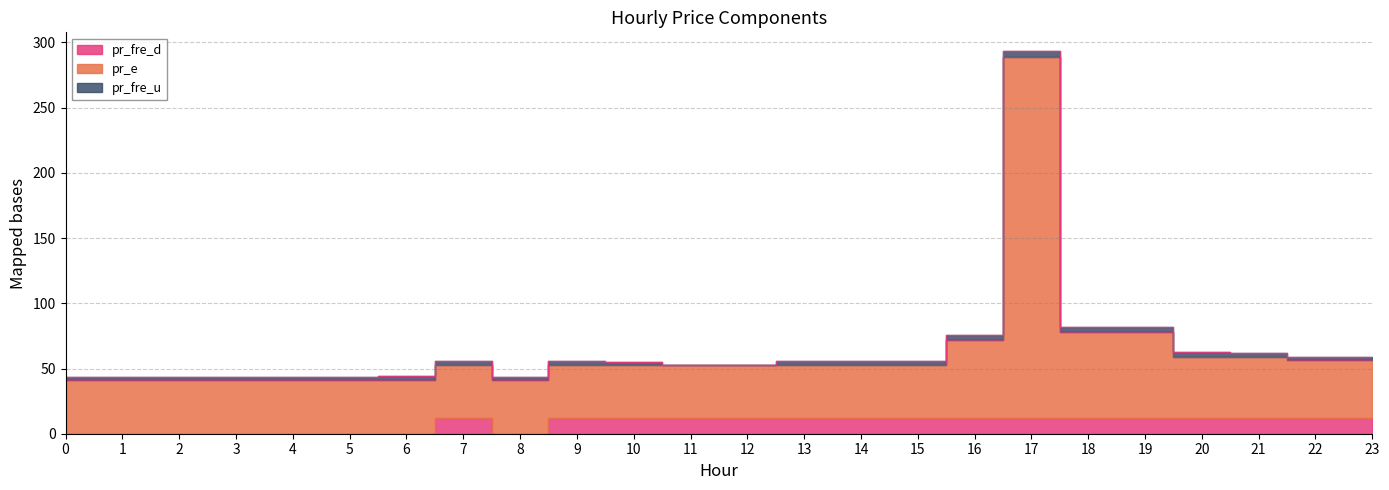

What is the sum of all pr_fre_u values?

67.2